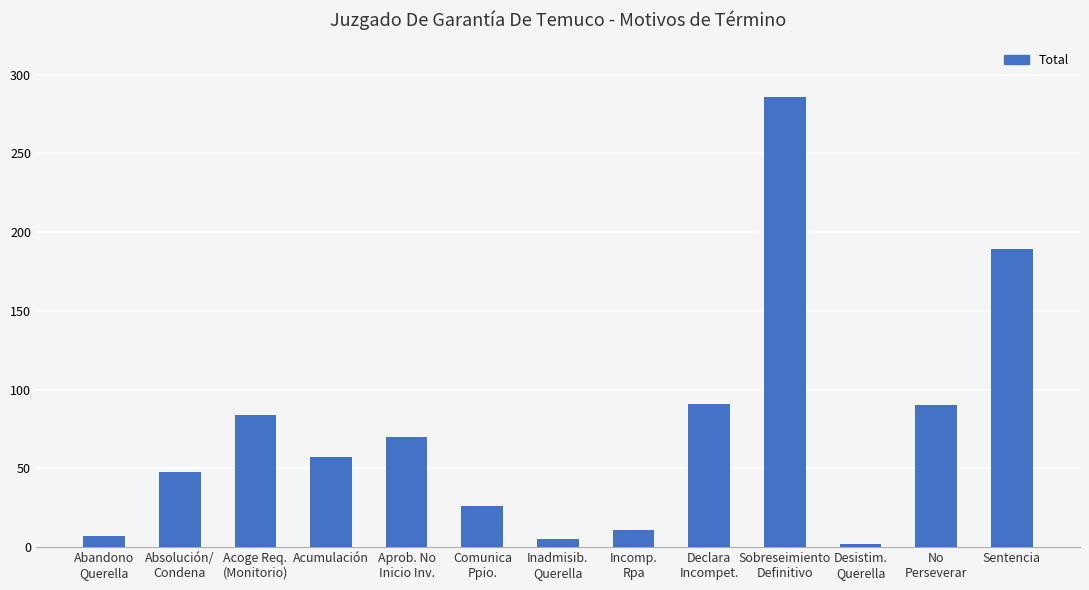

What position from the left is Comunica
Ppio.?

6